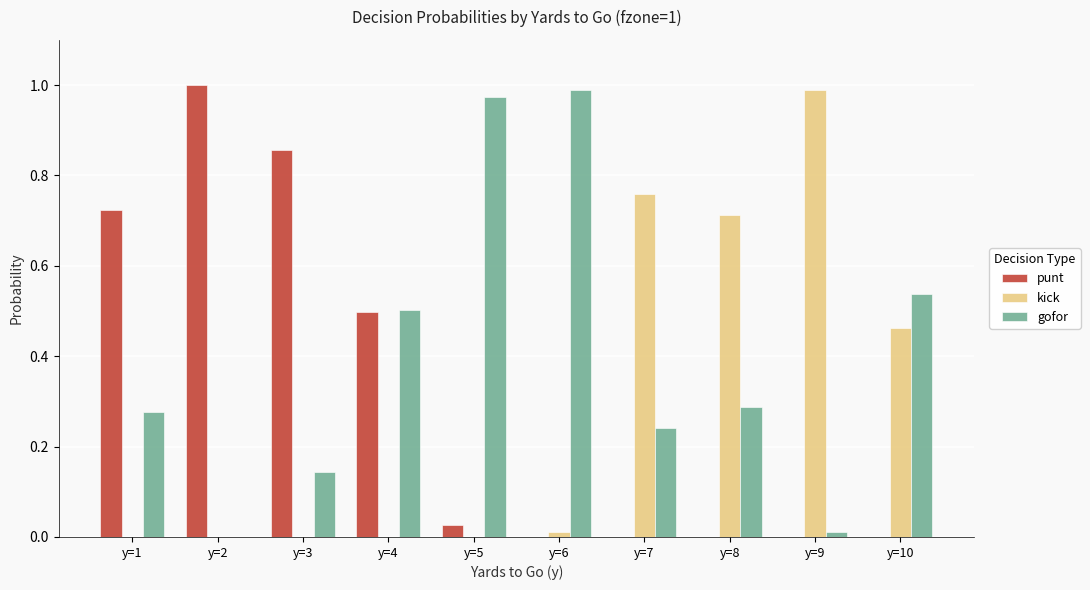

Is it true that gofor equals 0.0 at y=2?

True